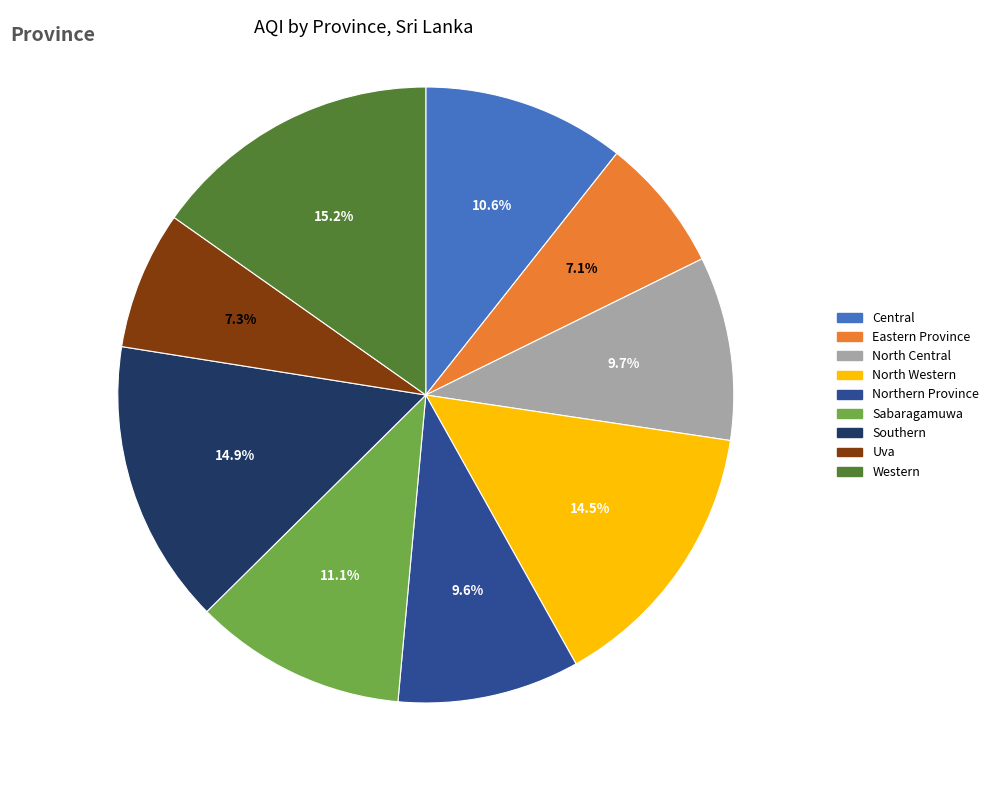

To the nearest percent, what is the combined percentage of Uva and Eastern Province?

14%